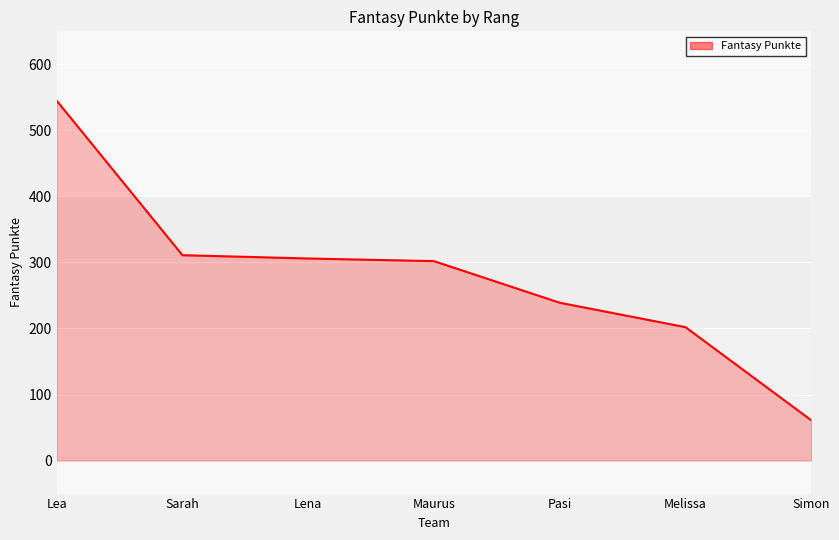

At which category does the chart reach its peak across all series?

Lea